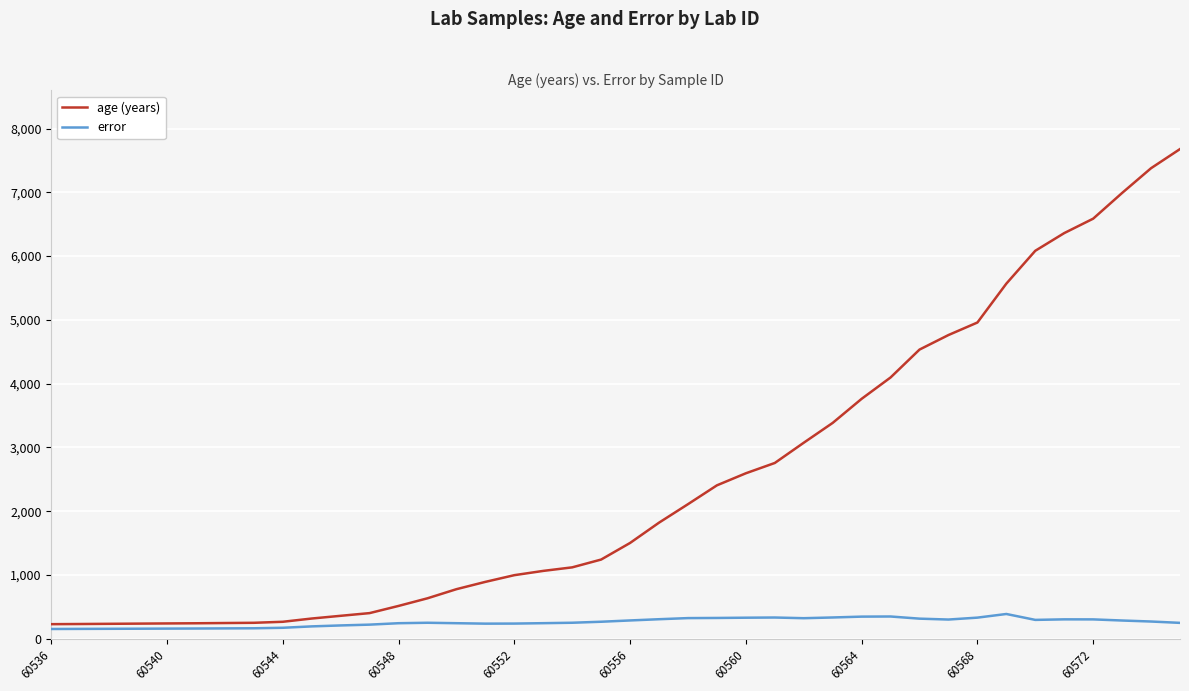

What is the sum of all error values?

10341.0